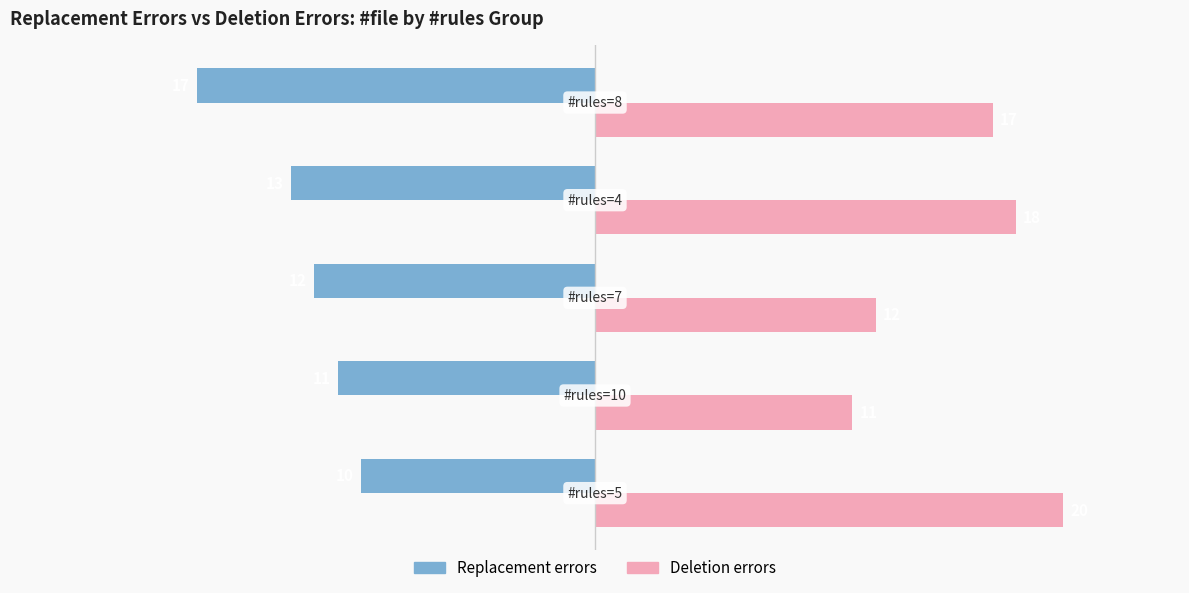

Which series has the largest range (max minus min)?

Deletion errors